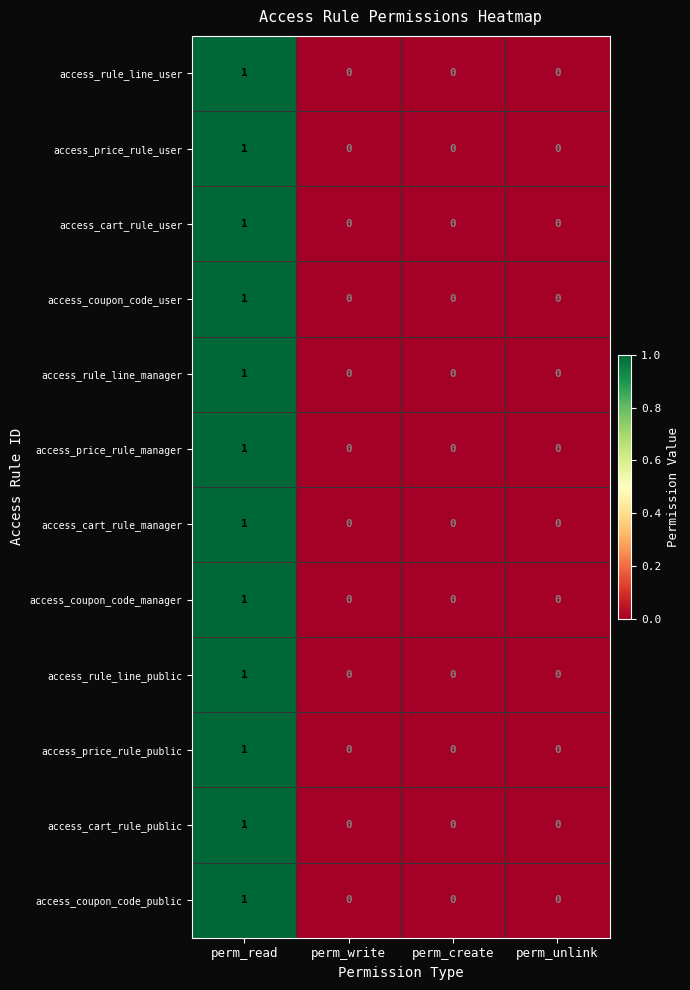

How many access_rule_line_public values are between 0 and 1?

4